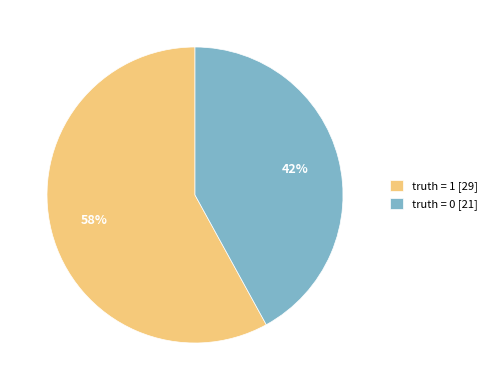

Which category has the biggest portion of the pie?

truth = 1